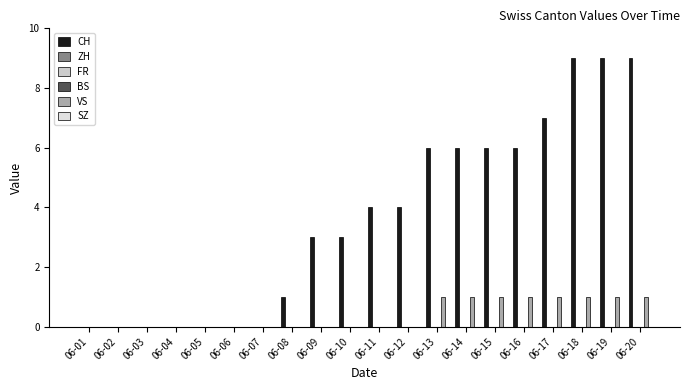

What is the spread (max minus min) of values at 06-08?

1